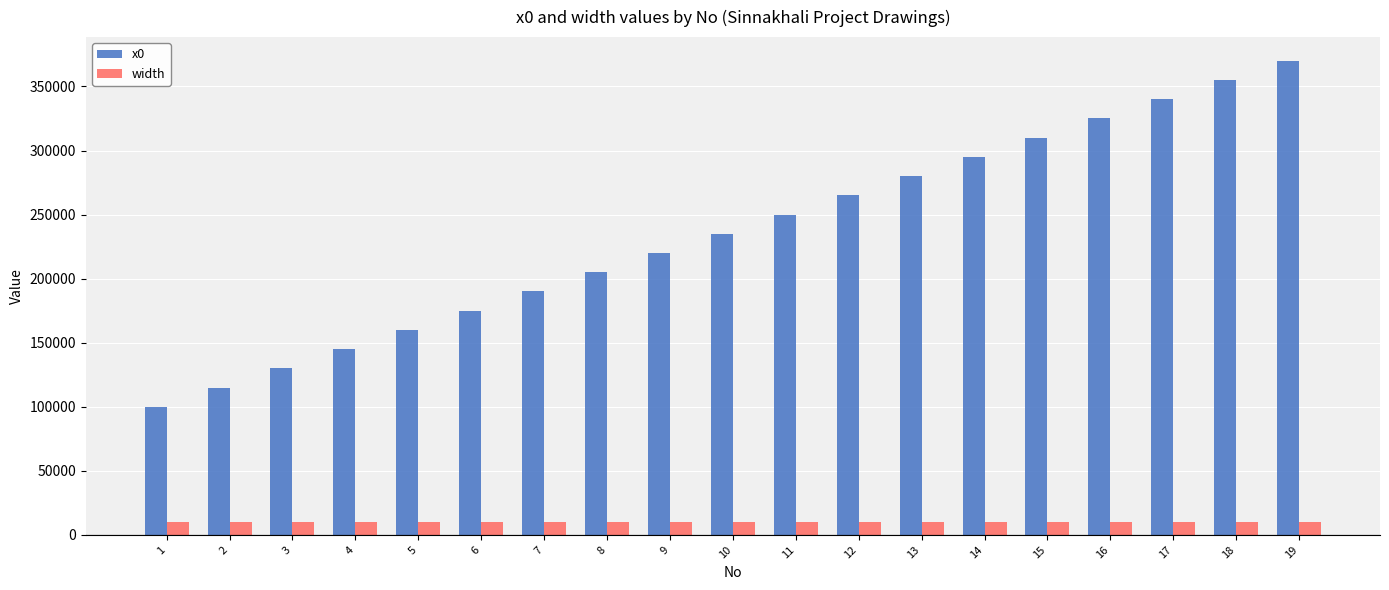

Reading left to right, list all the values displayed in this chart.

x0: 1=100000	2=115000	3=130000	4=145000	5=160000	6=175000	7=190000	8=205000	9=220000	10=235000	11=250000	12=265000	13=280000	14=295000	15=310000	16=325000	17=340000	18=355000	19=370000
width: 1=10000	2=10000	3=10000	4=10000	5=10000	6=10000	7=10000	8=10000	9=10000	10=10000	11=10000	12=10000	13=10000	14=10000	15=10000	16=10000	17=10000	18=10000	19=10000